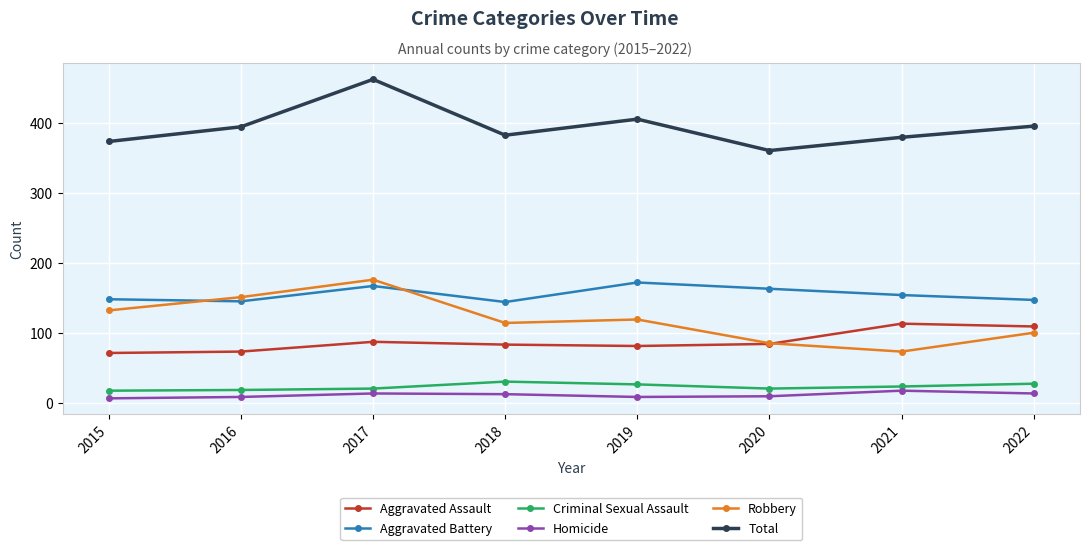

Which label corresponds to the largest value in the chart?

2017